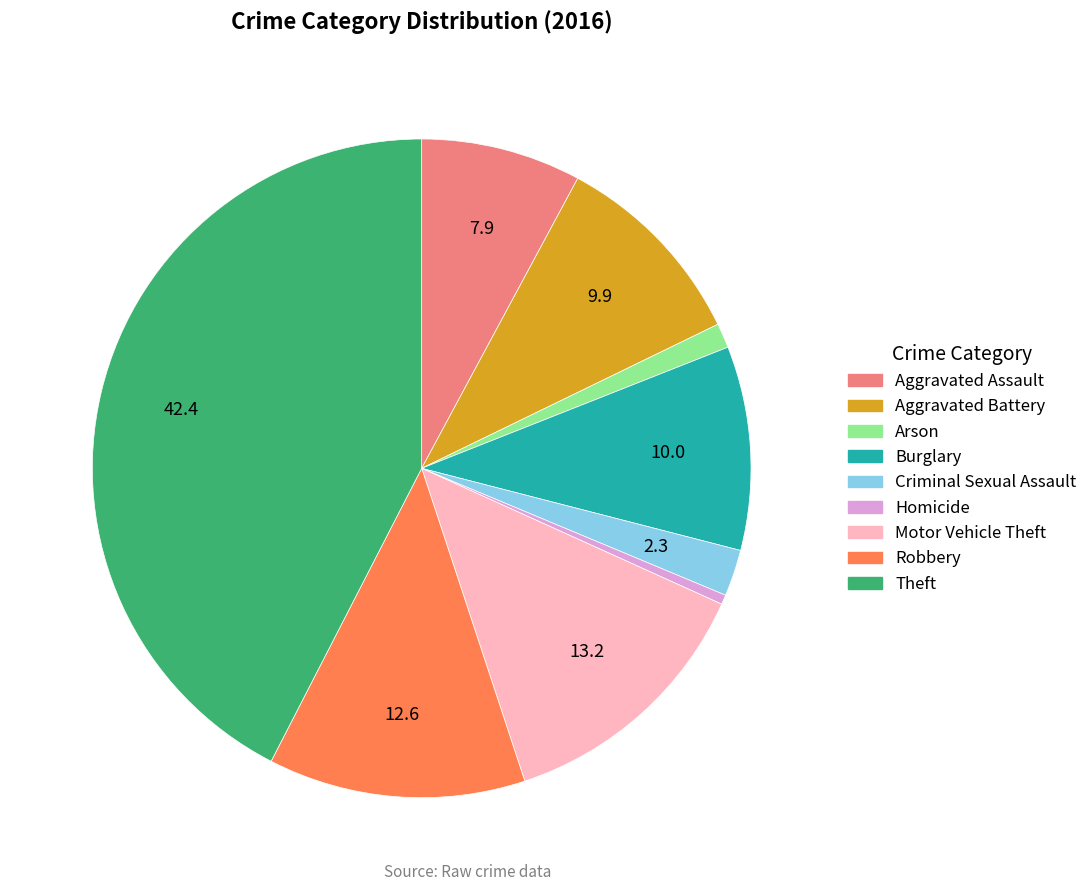

Count the number of slices in the pie.

9